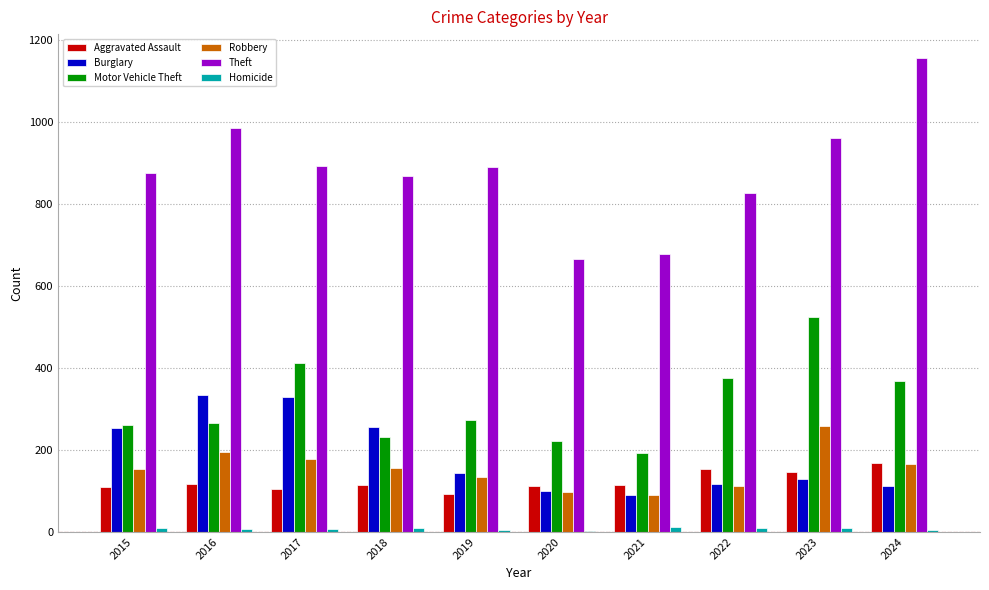

Are the bars horizontal?

No